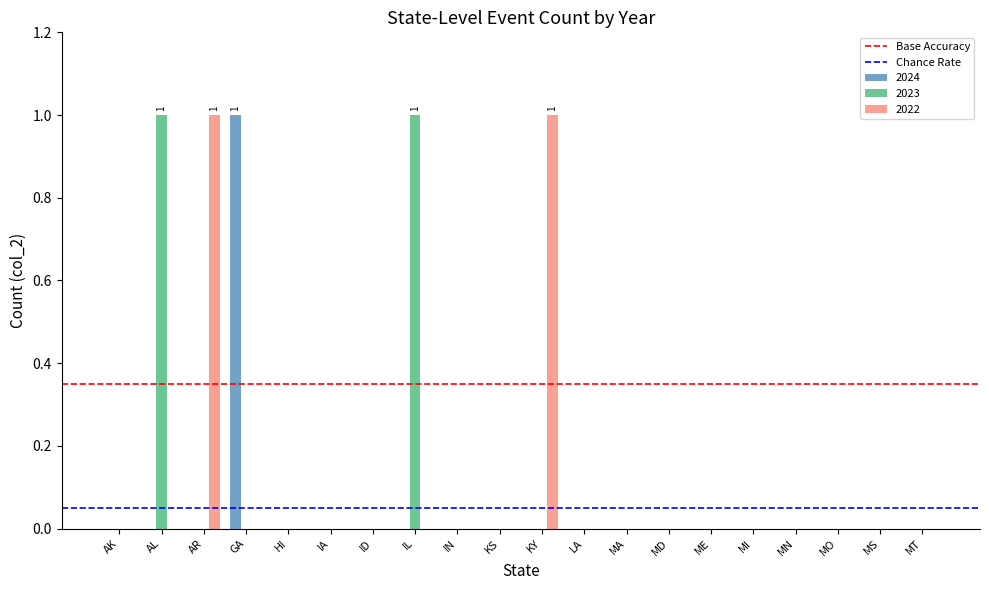

True or false: 2022 has a value of 1 at MD.

False